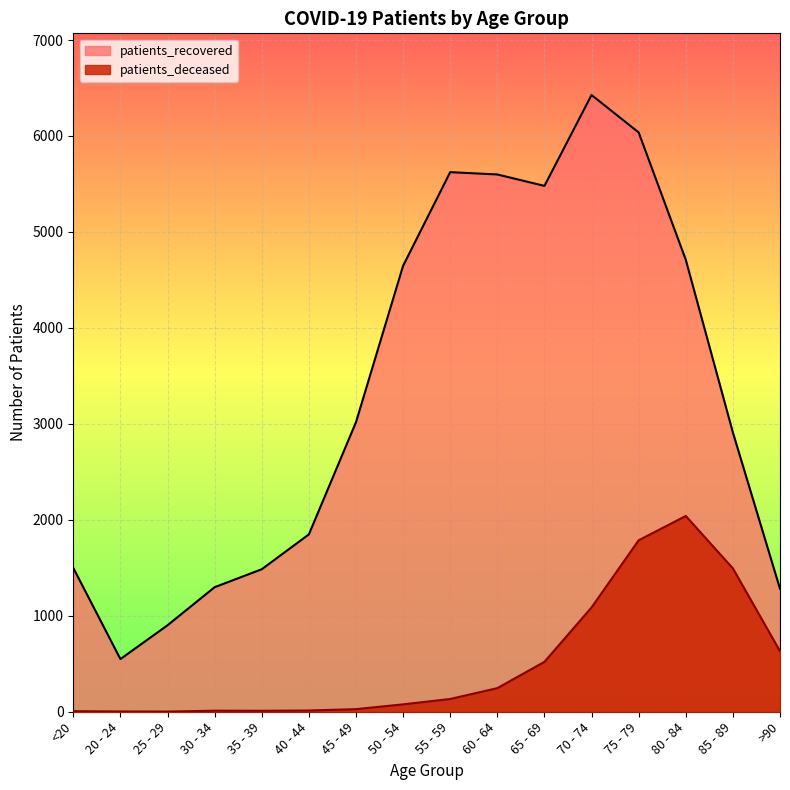

Reading left to right, what are all the values shown in this chart?

patients_recovered: 1499	549	901	1298	1485	1848	3017	4647	5623	5599	5480	6427	6037	4710	2910	1281
patients_deceased: 6	3	2	11	10	13	27	77	133	246	520	1087	1787	2040	1494	631